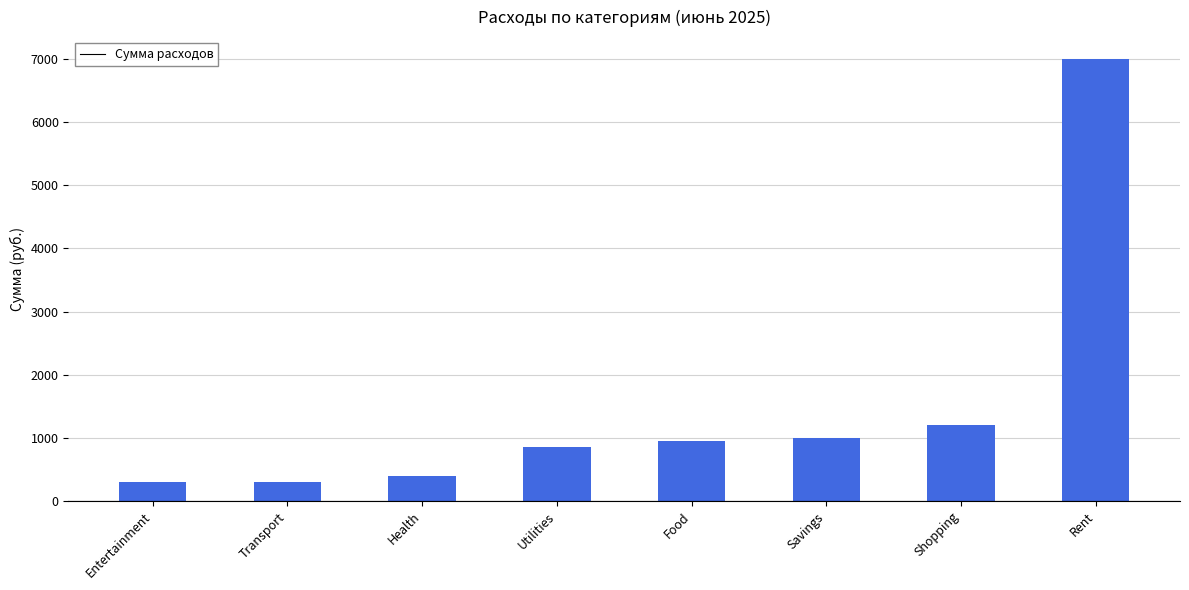

Reading left to right, list all the values displayed in this chart.

300	300	400	850	950	1000	1200	7000